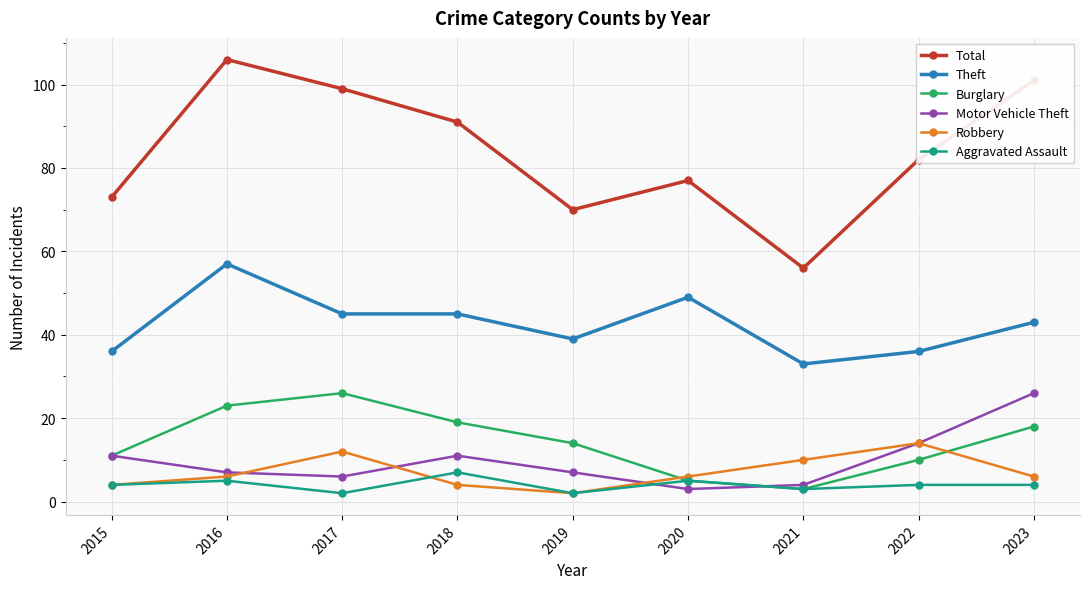

At 2017, list the series in order from largest to smallest.

Total, Theft, Burglary, Robbery, Motor Vehicle Theft, Aggravated Assault